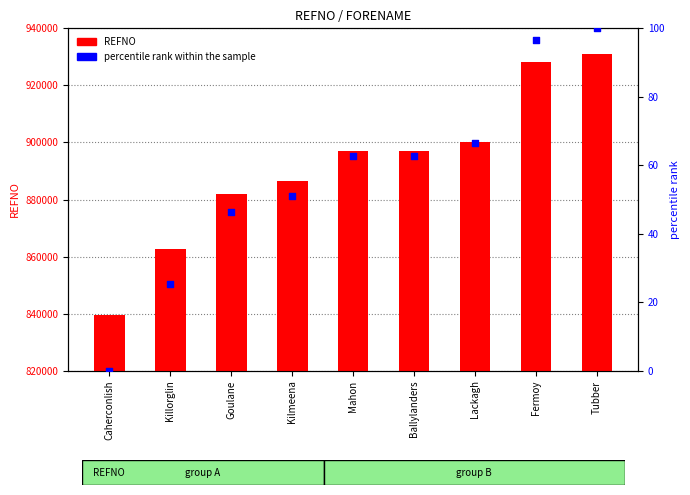

Which series has the largest total across all categories?

REFNO